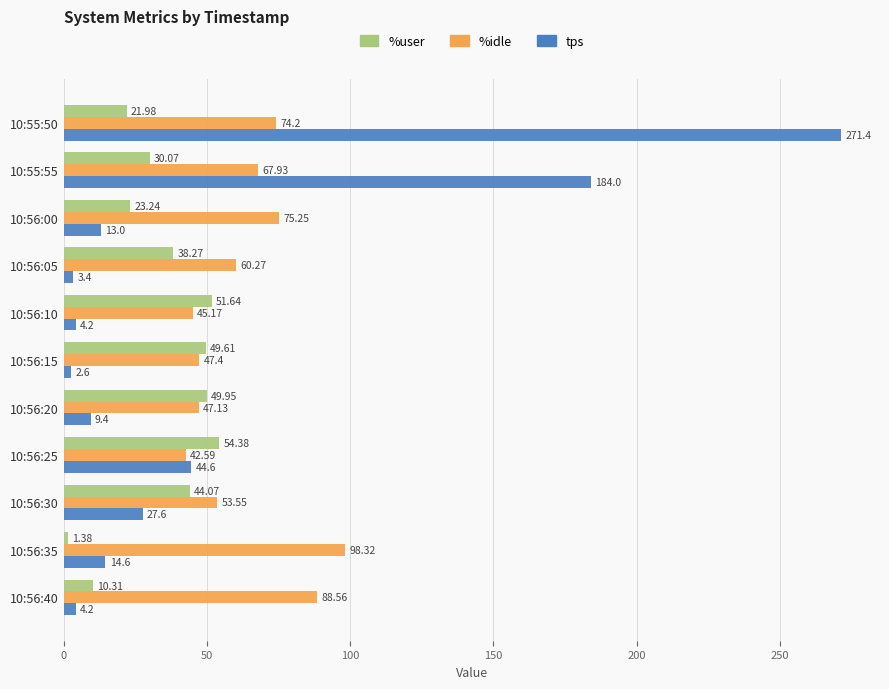

Which series has the widest spread of values?

tps